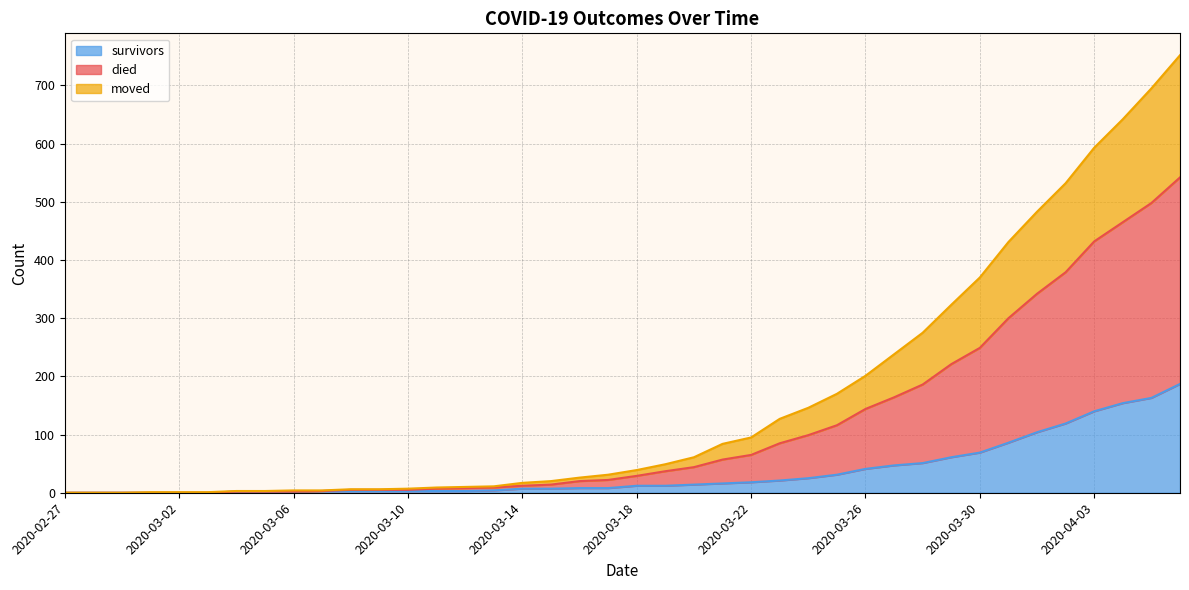

How many distinct data groups are displayed?

3